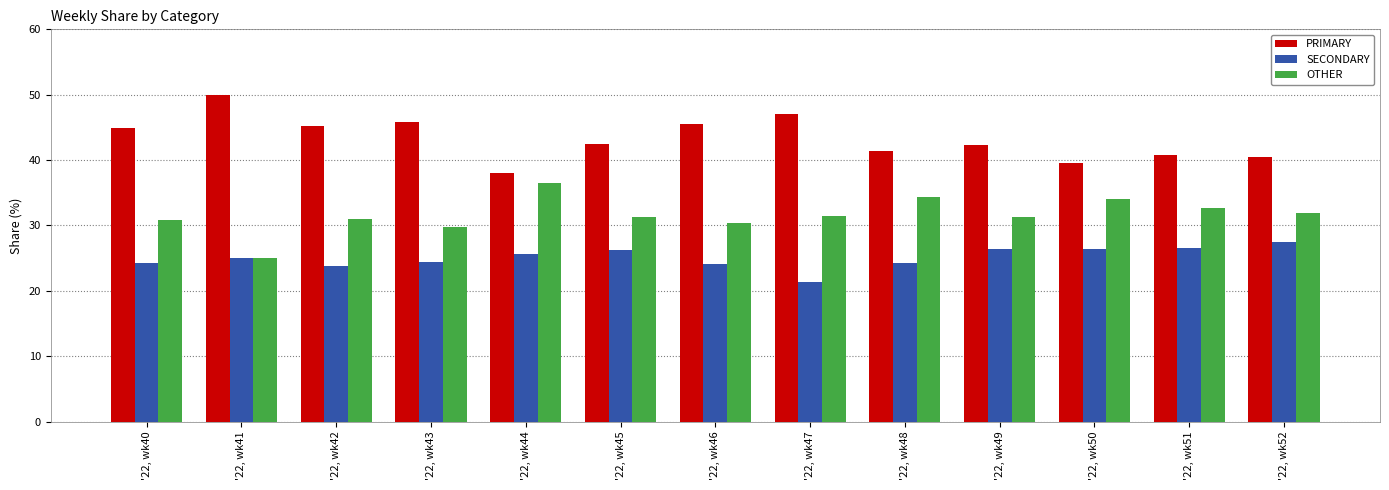

At which label does PRIMARY first exceed 42?

'22, wk40